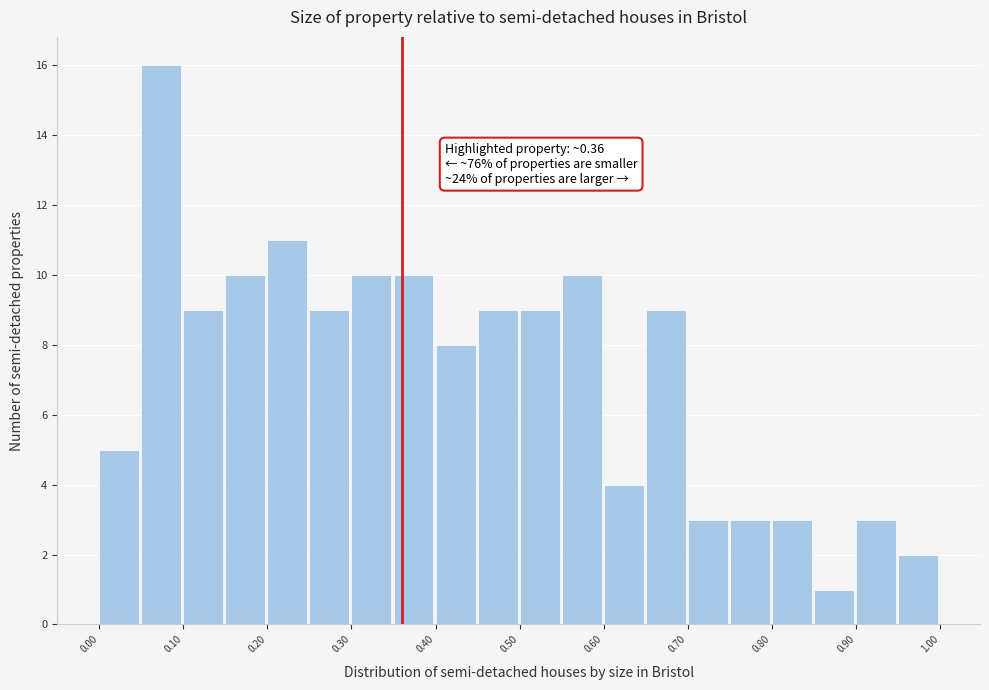

Over which range of the x-axis is the bar tallest?

0.05 to 0.10